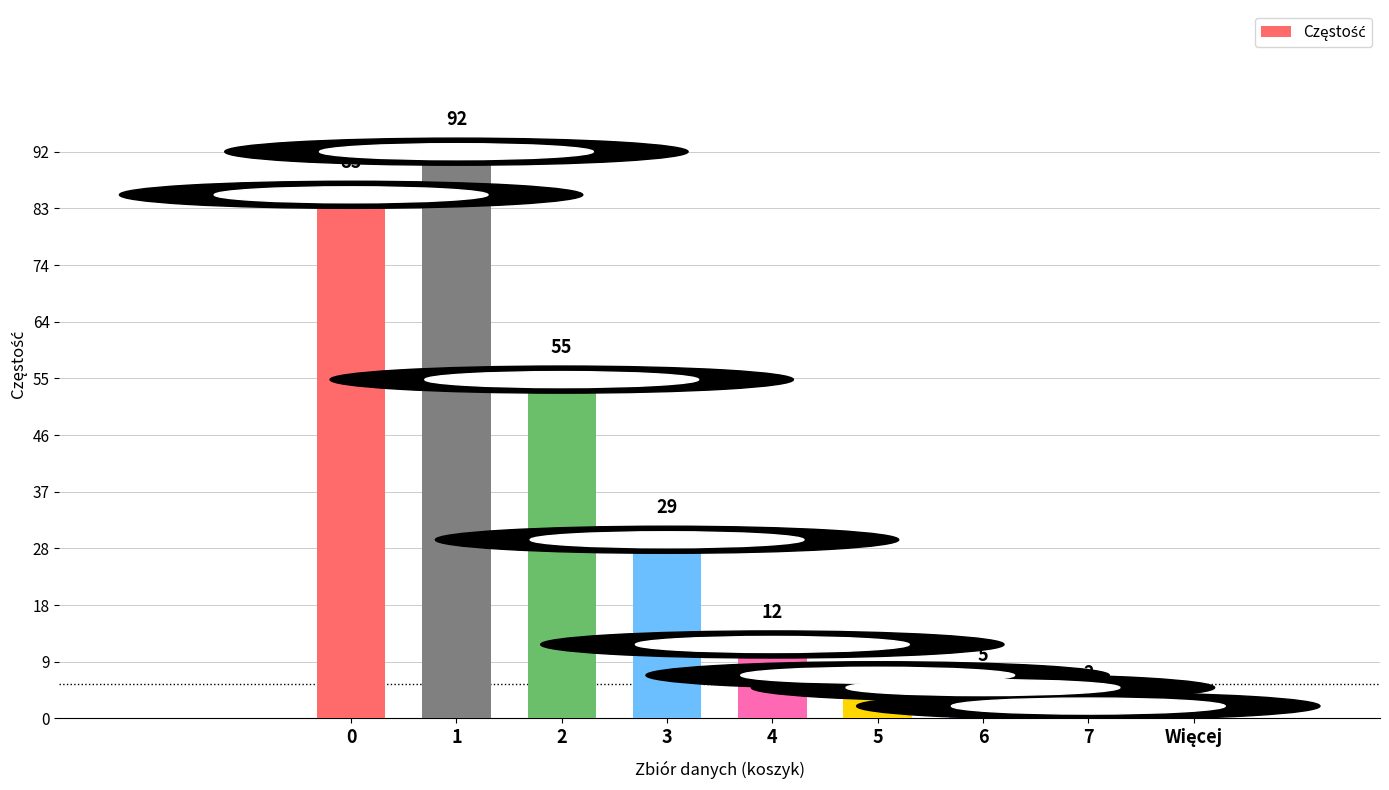

The value at 4 is 12. True or false?

True